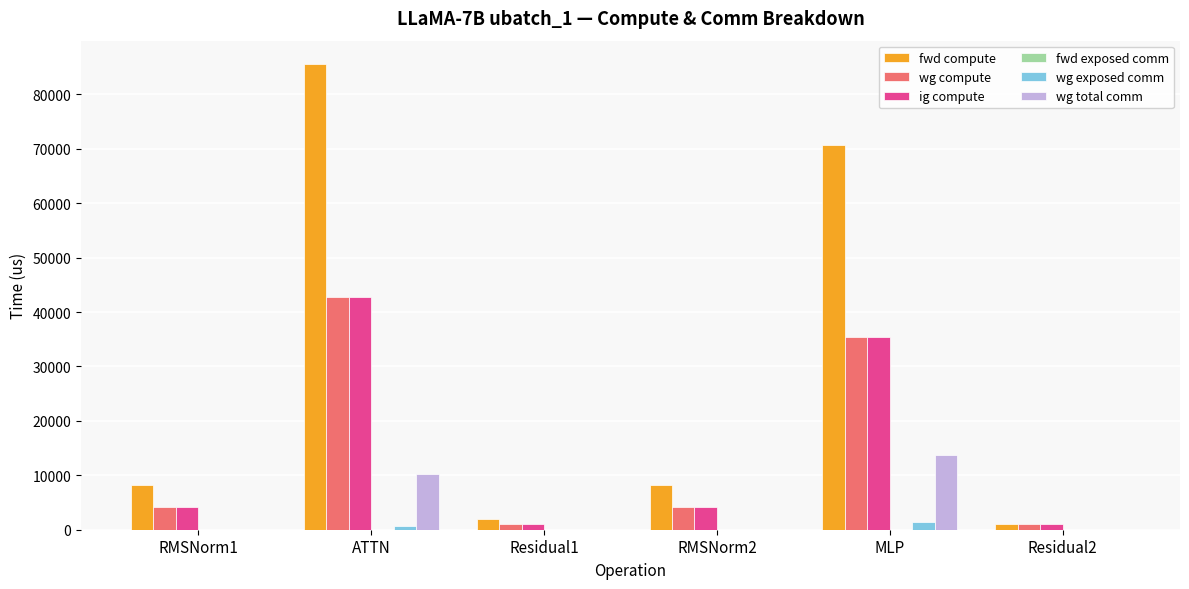

The wg total comm series shows 0.0 at Residual2. True or false?

True